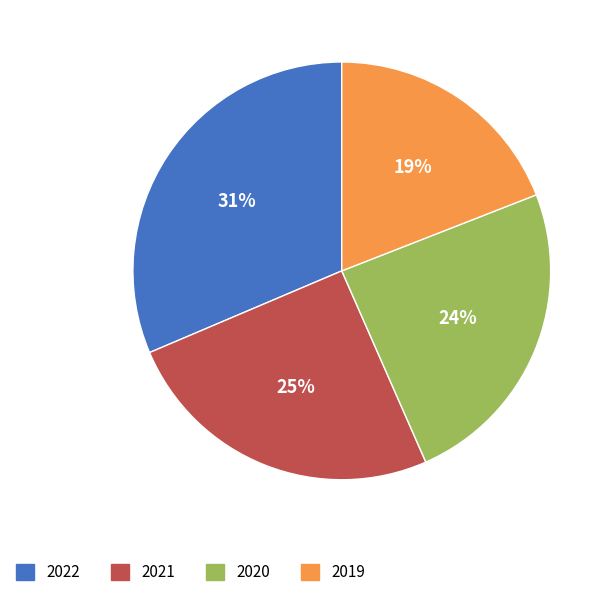

To the nearest percent, what portion does 2022 represent?

31%